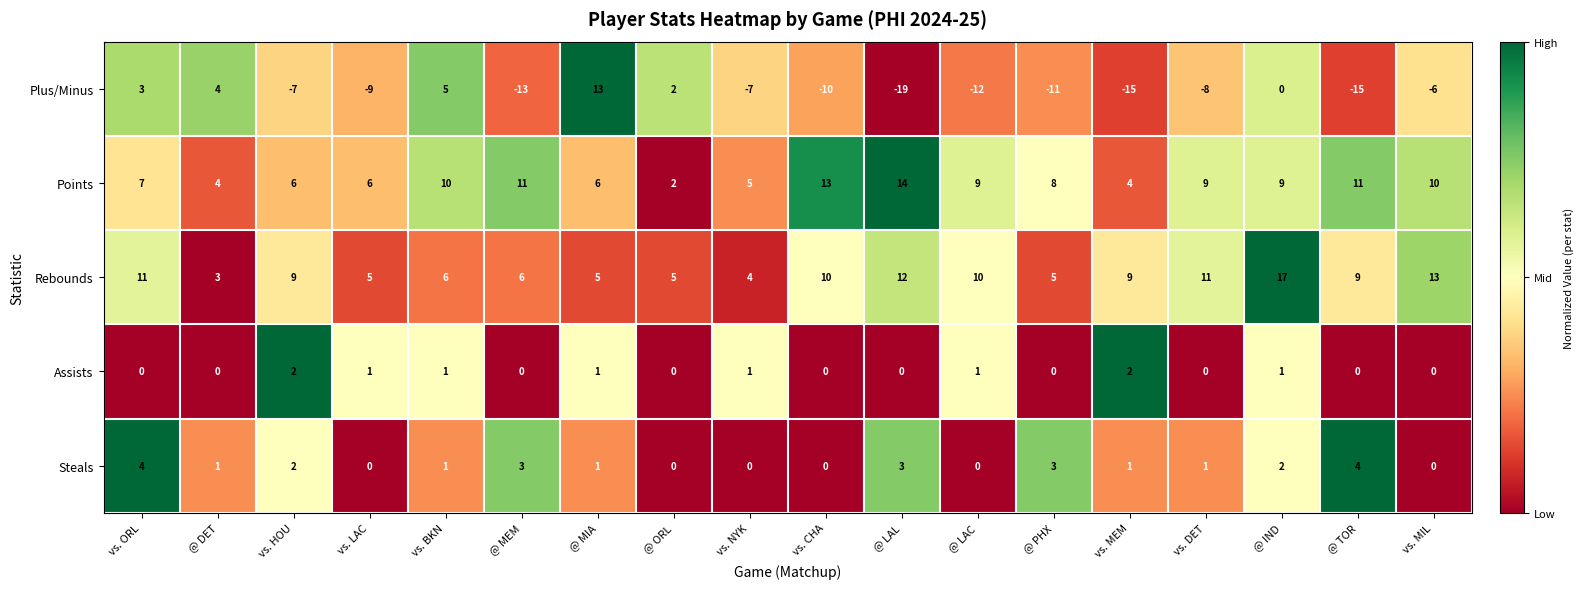

Is the value of Rebounds at @ MIA greater than the value of Steals at vs. CHA?

Yes